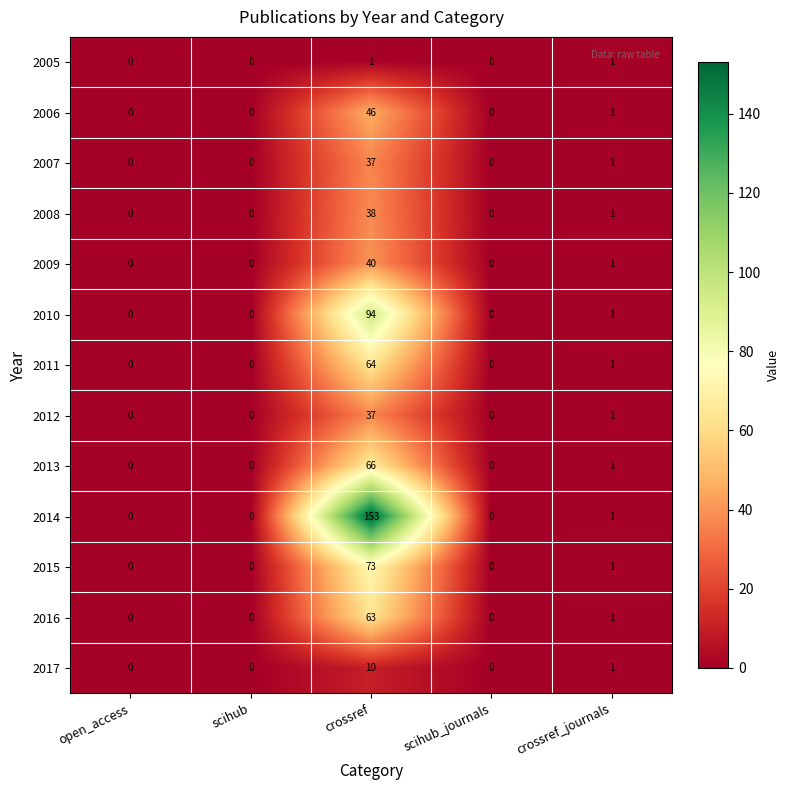

What is the sum of all 2013 values?

67